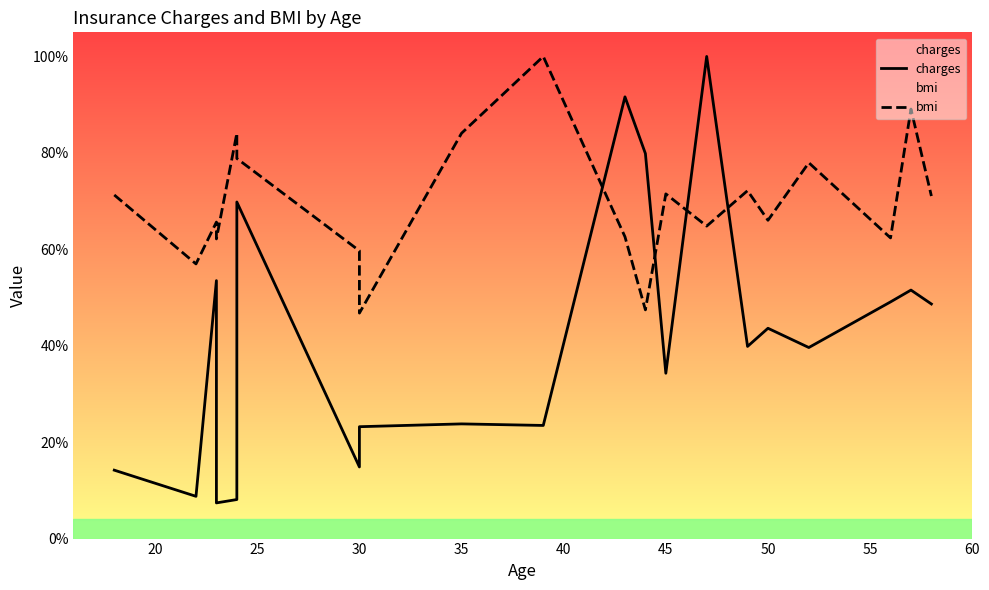

Is it true that charges equals 3.3 at 35?

False